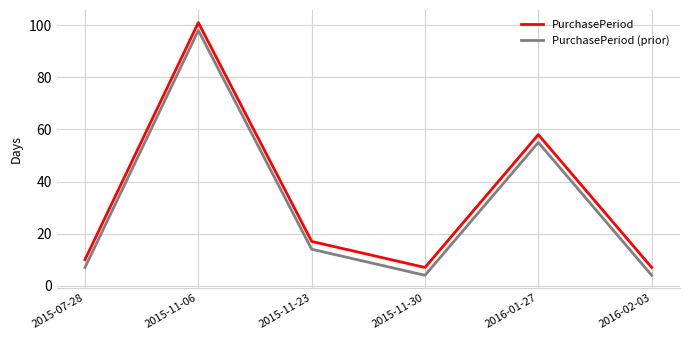

Reading left to right, what are all the values shown in this chart?

PurchasePeriod: 2015-07-28=10	2015-11-06=101	2015-11-23=17	2015-11-30=7	2016-01-27=58	2016-02-03=7
PurchasePeriod (prior): 2015-07-28=7	2015-11-06=98	2015-11-23=14	2015-11-30=4	2016-01-27=55	2016-02-03=4